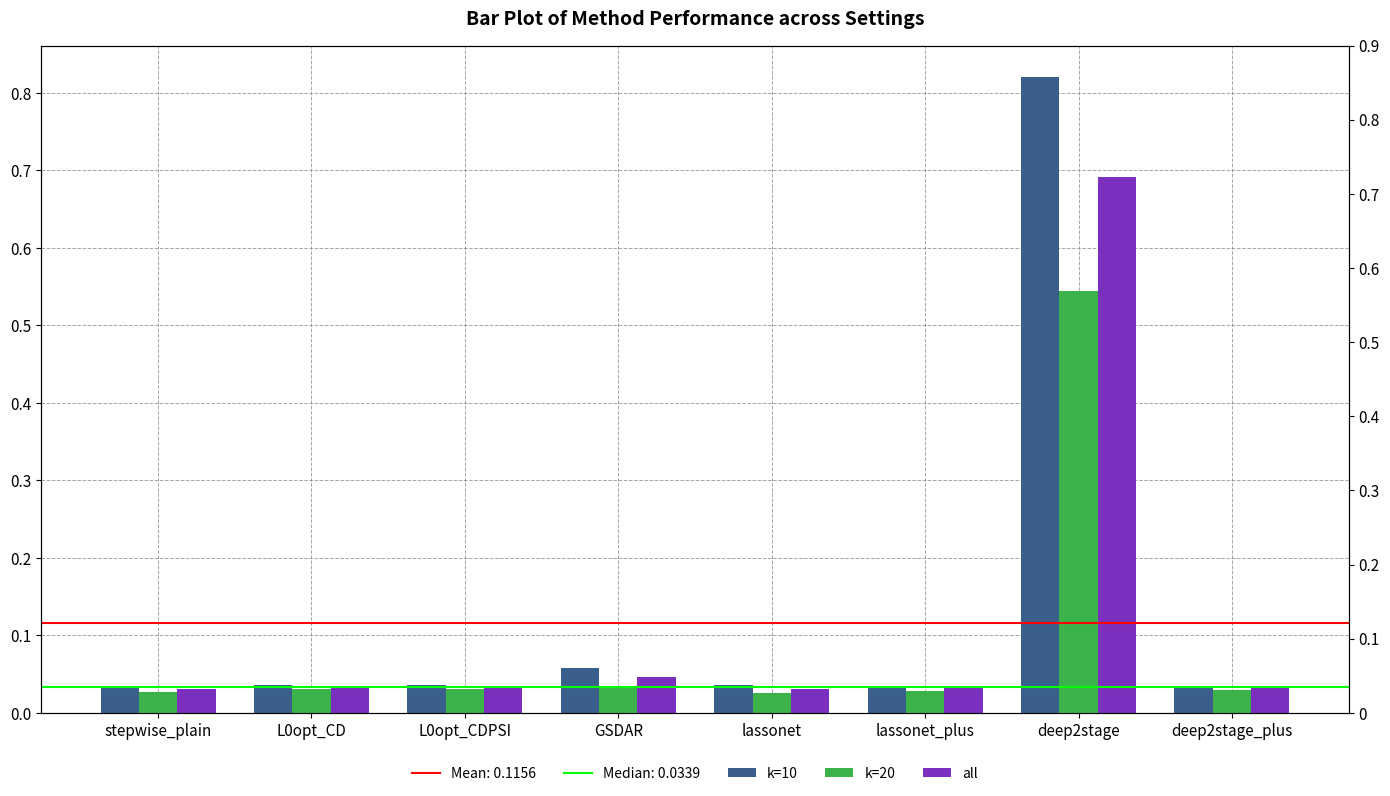

Rank the categories by all value from lowest to highest.

stepwise_plain, lassonet, lassonet_plus, deep2stage_plus, L0opt_CD, L0opt_CDPSI, GSDAR, deep2stage